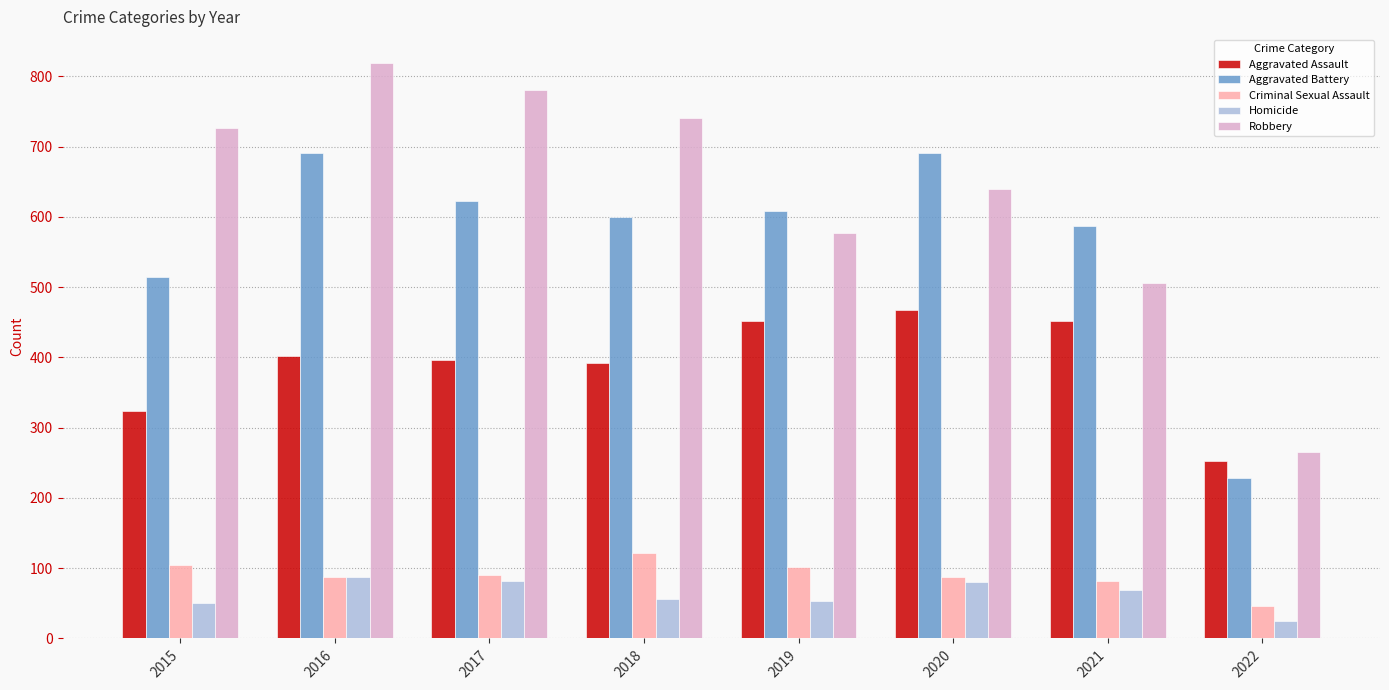

True or false: Homicide has a value of 16 at 2020.

False